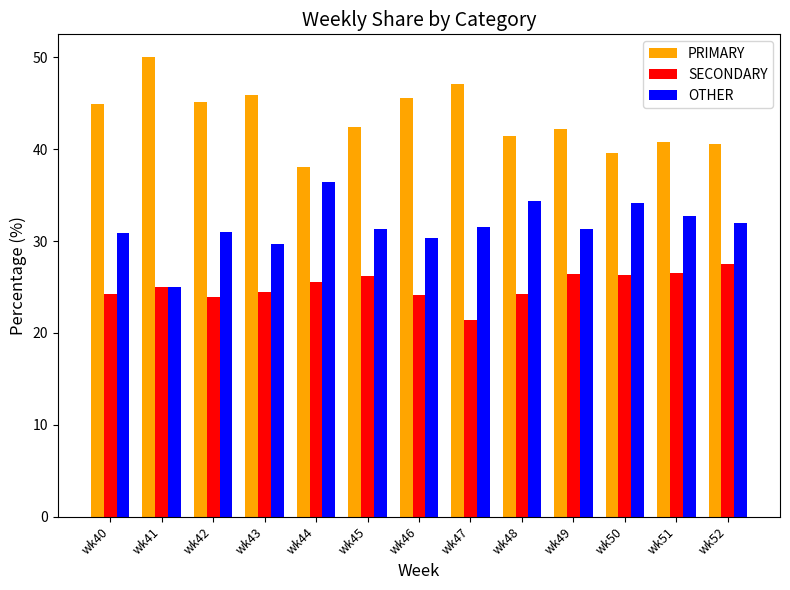

Rank the series by their average value, from highest to lowest.

PRIMARY, OTHER, SECONDARY